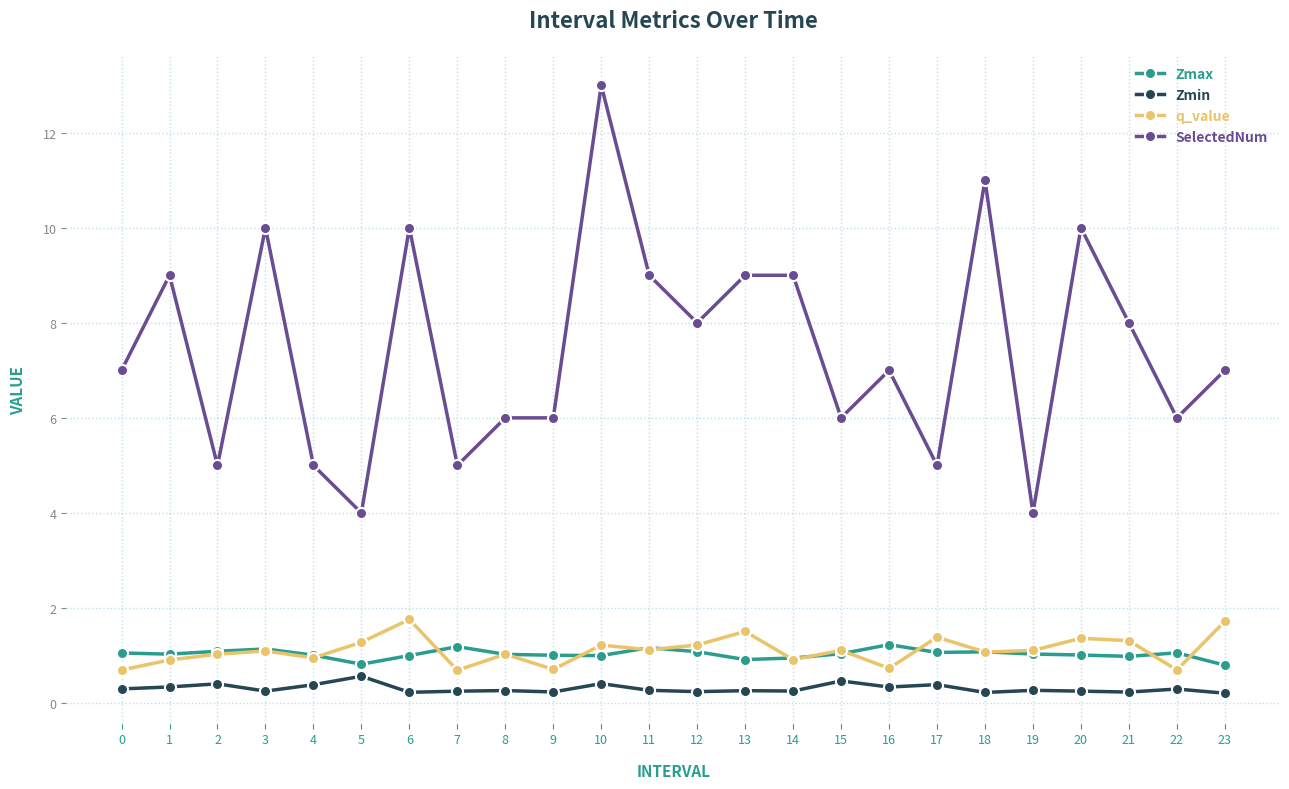

True or false: Zmax has a value of 0.8 at 23.

True